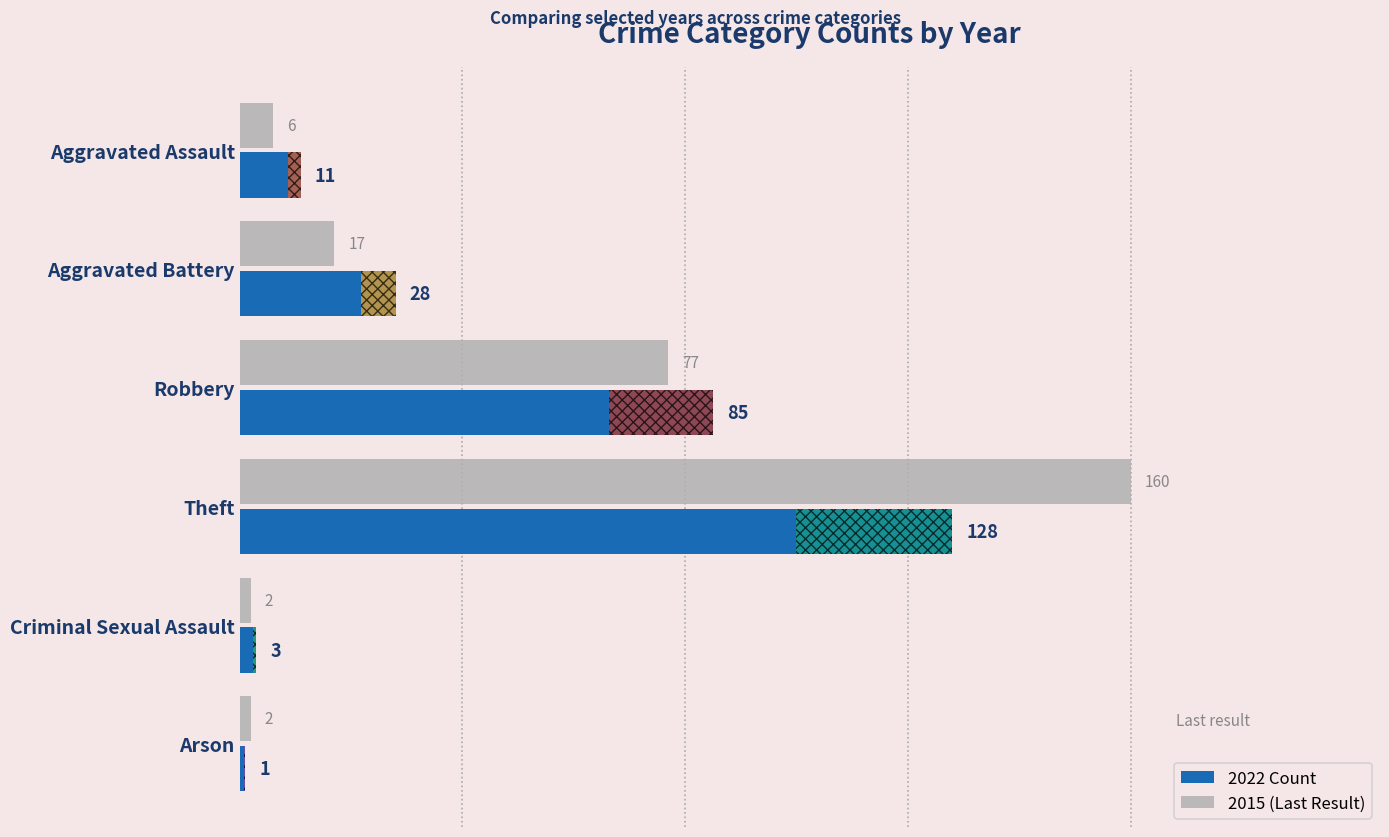

What is the difference between the highest and lowest values at Aggravated Battery?

11